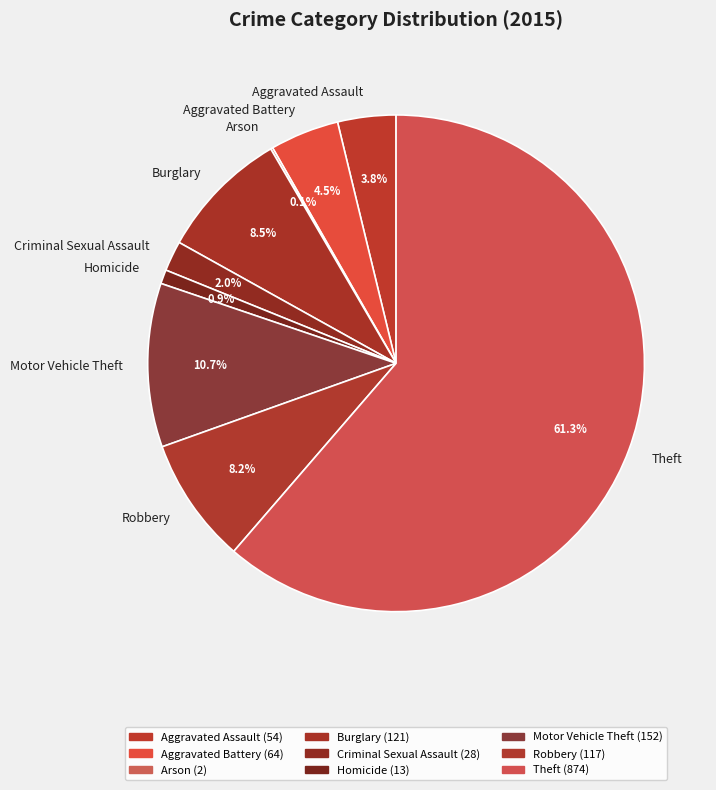

Is it true that Aggravated Assault is 4% of the pie?

True